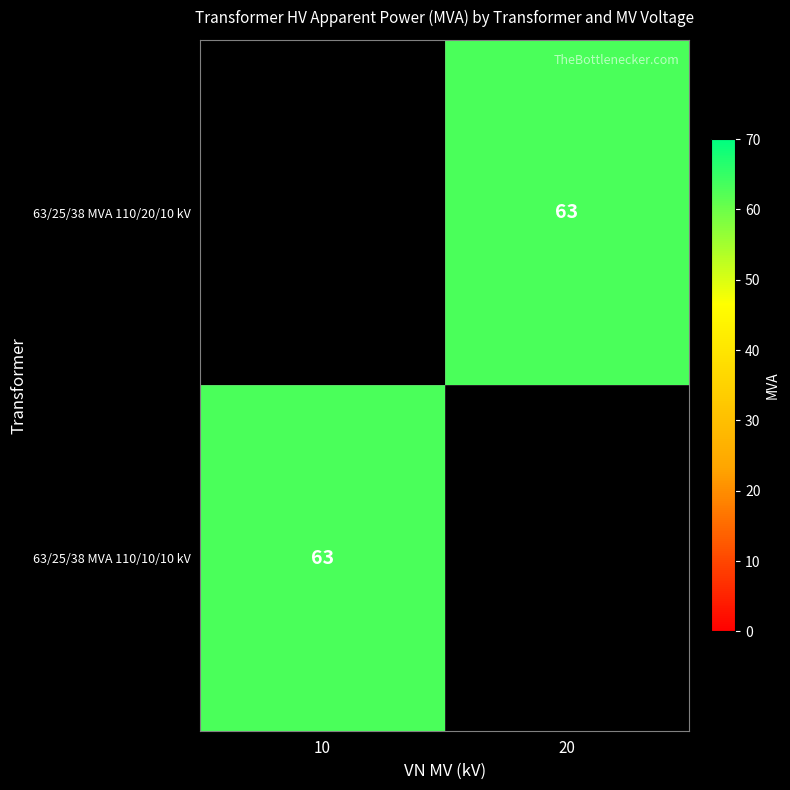

At which category does the chart reach its minimum across all series?

20